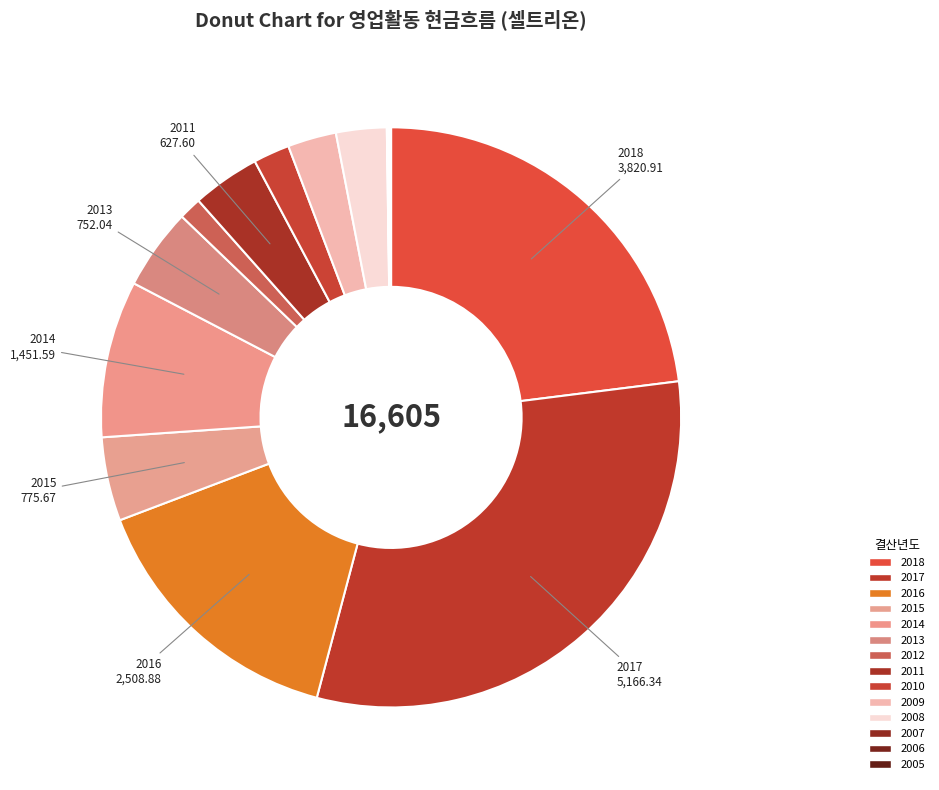

What is the total percentage of 2014 and 2018?

31.8%